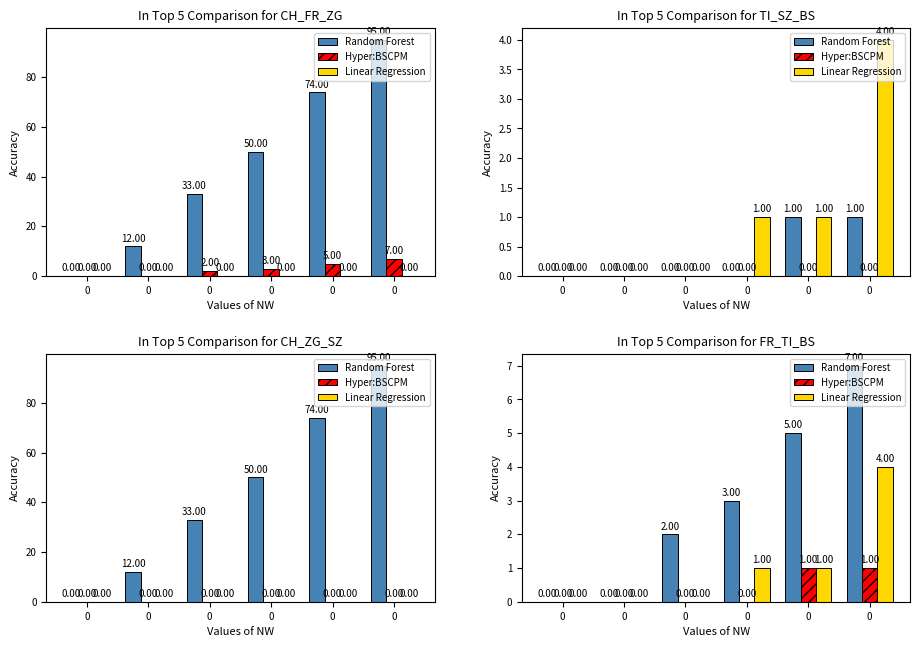

The value of Linear Regression at 0 is 1. True or false?

True